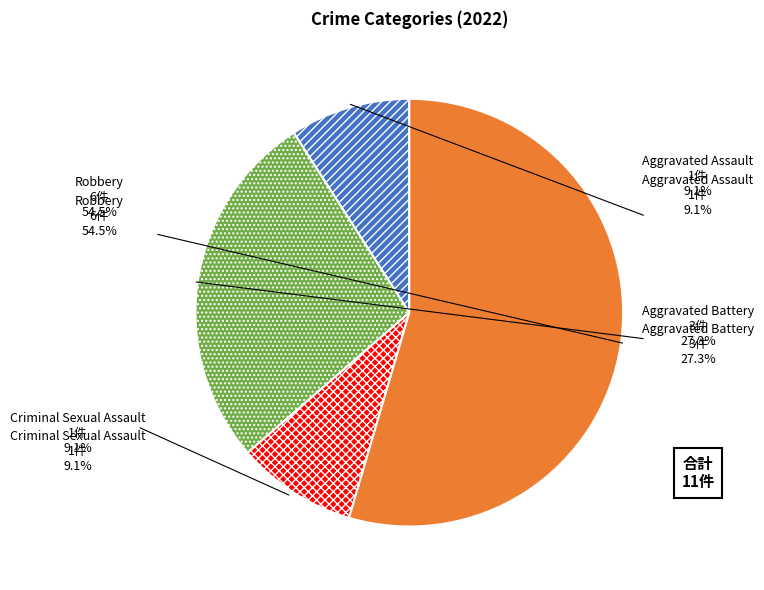

Between Aggravated Assault and Aggravated Battery, which is larger?

Aggravated Battery